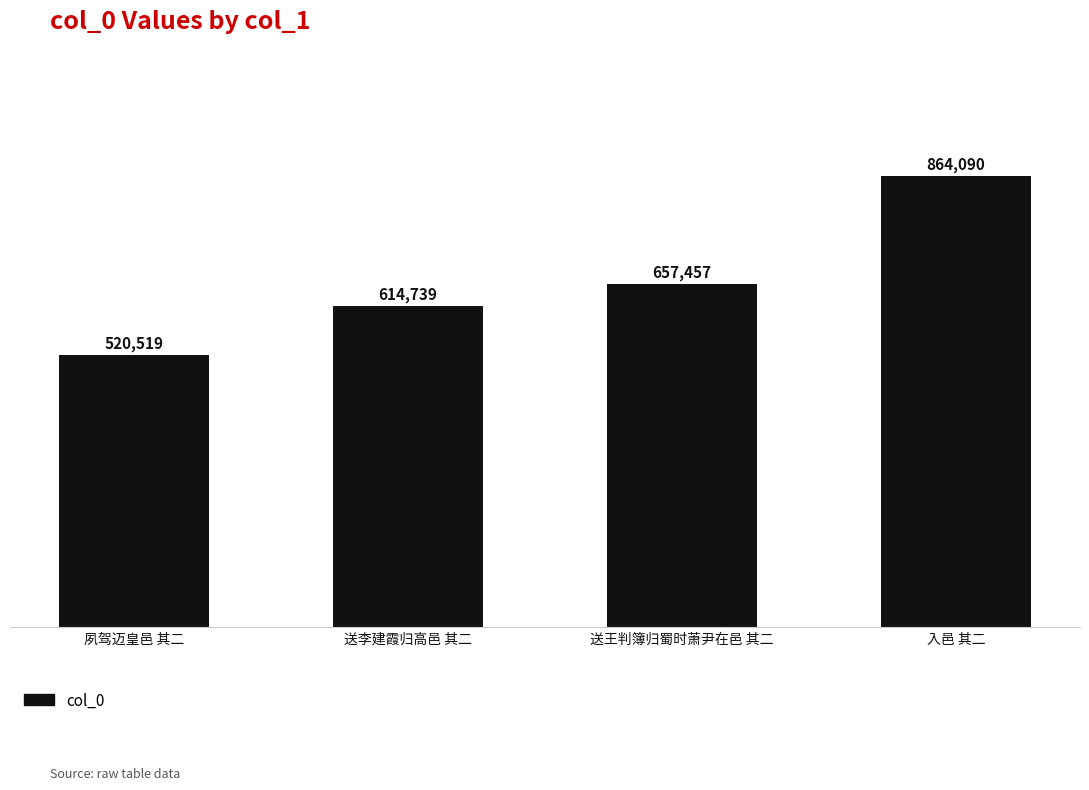

What is the change in value from 送李建霞归高邑 其二 to 送王判簿归蜀时萧尹在邑 其二?

+42718